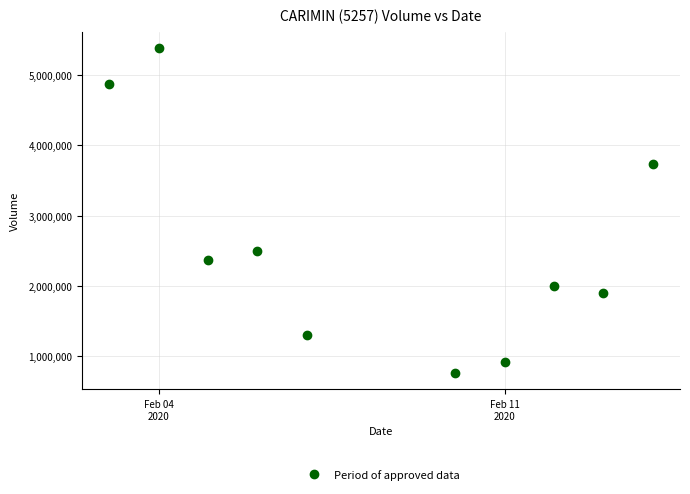

What is the average Y value?

2572530